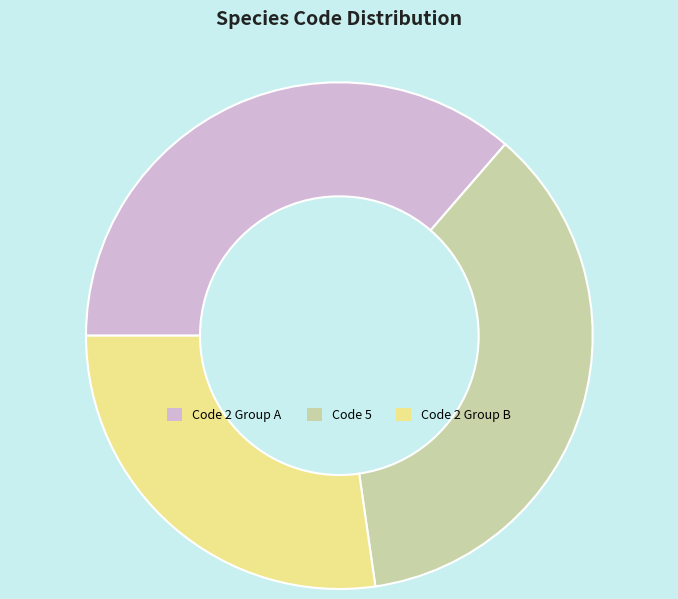

Is the sum of Code 5 and Code 2 Group B greater than half?

Yes